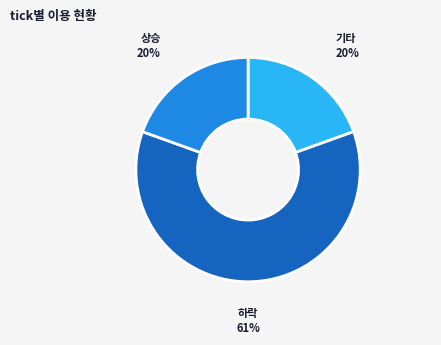

What is the largest slice in the pie chart?

하락